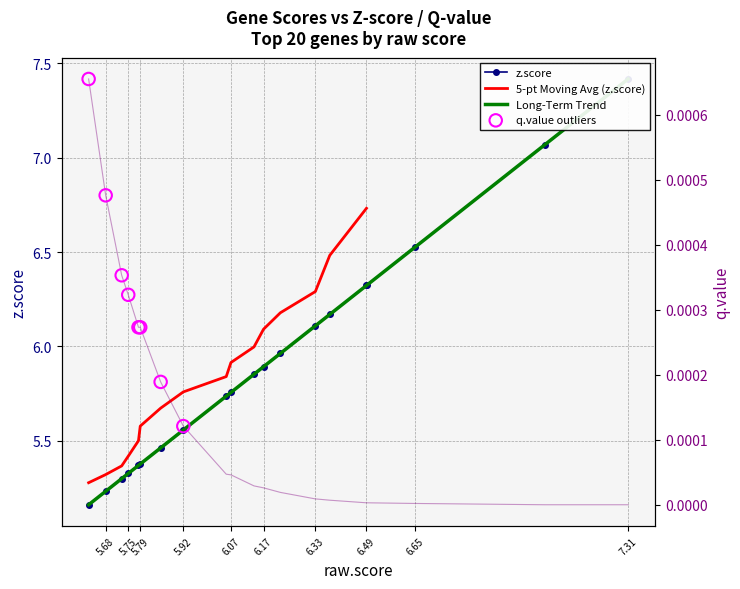

At how many categories does at least one series exceed 3?

20